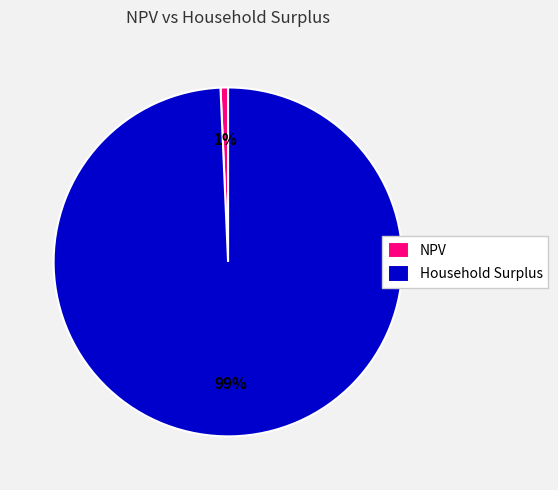

Do NPV and Household Surplus together represent more than half of the pie?

Yes